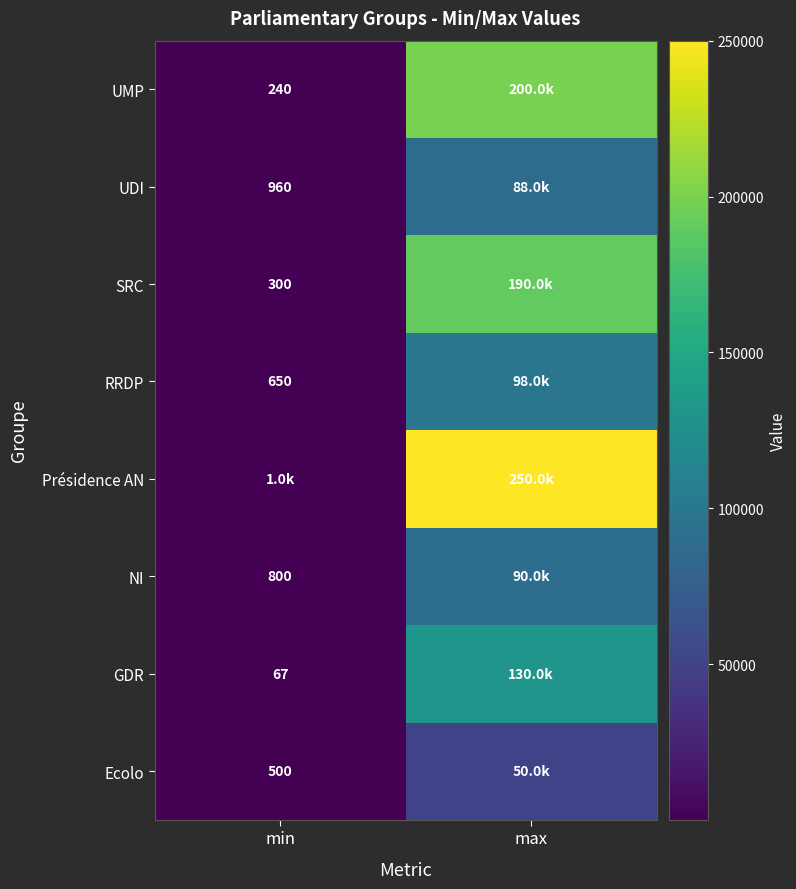

Is it true that GDR equals 67 at min?

True